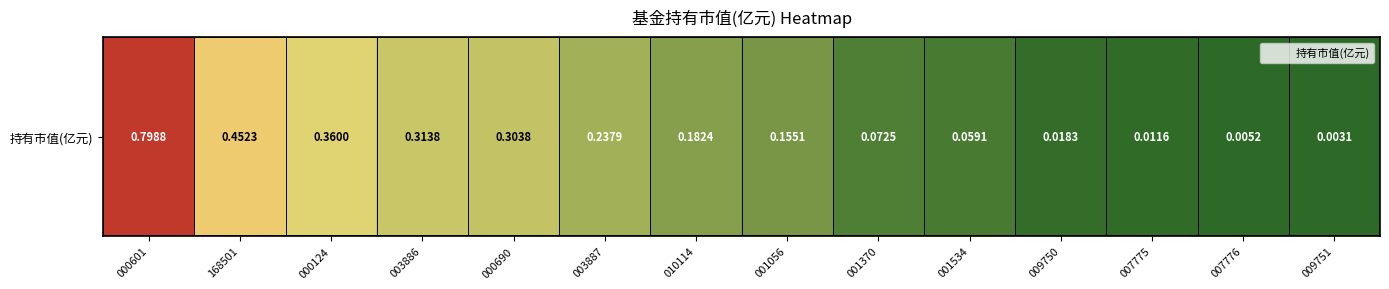

Reading left to right, extract all data points from this chart.

0.8	0.5	0.4	0.3	0.3	0.2	0.2	0.2	0.1	0.1	0.0	0.0	0.0	0.0